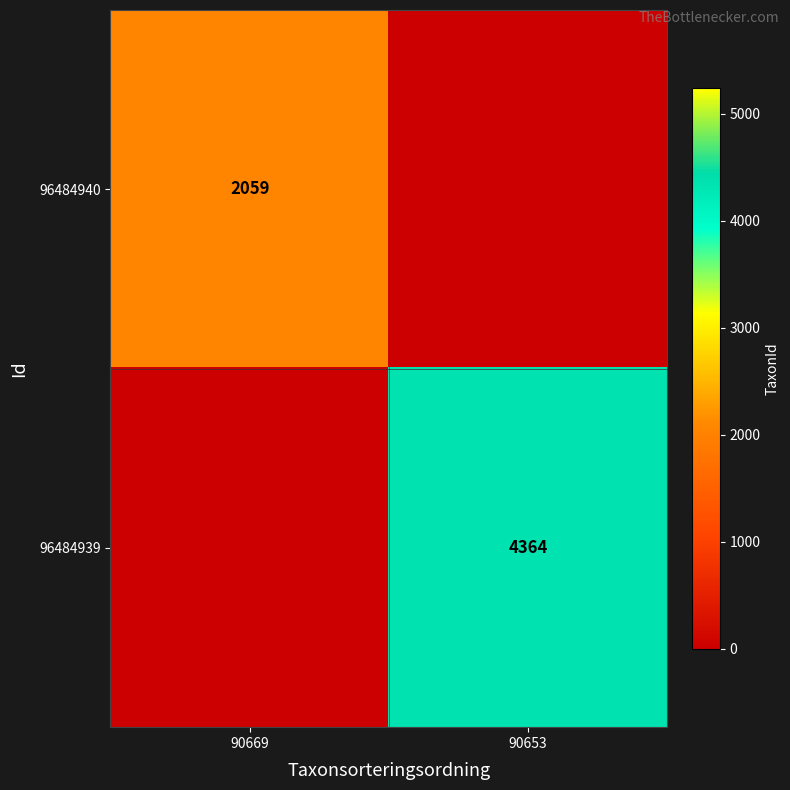

At which category does the chart reach its minimum across all series?

90669